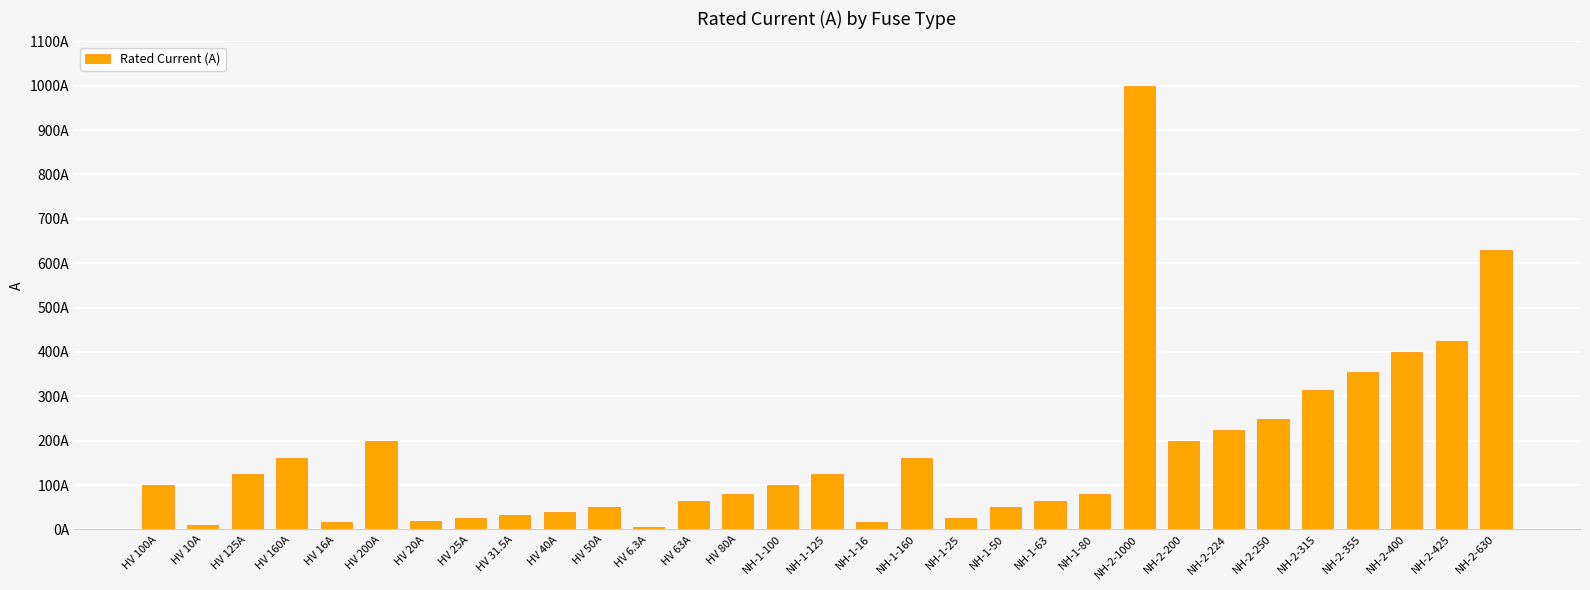

Rank the categories by value from lowest to highest.

HV 6.3A, HV 10A, HV 16A, NH-1-16, HV 20A, HV 25A, NH-1-25, HV 31.5A, HV 40A, HV 50A, NH-1-50, HV 63A, NH-1-63, HV 80A, NH-1-80, HV 100A, NH-1-100, HV 125A, NH-1-125, HV 160A, NH-1-160, HV 200A, NH-2-200, NH-2-224, NH-2-250, NH-2-315, NH-2-355, NH-2-400, NH-2-425, NH-2-630, NH-2-1000